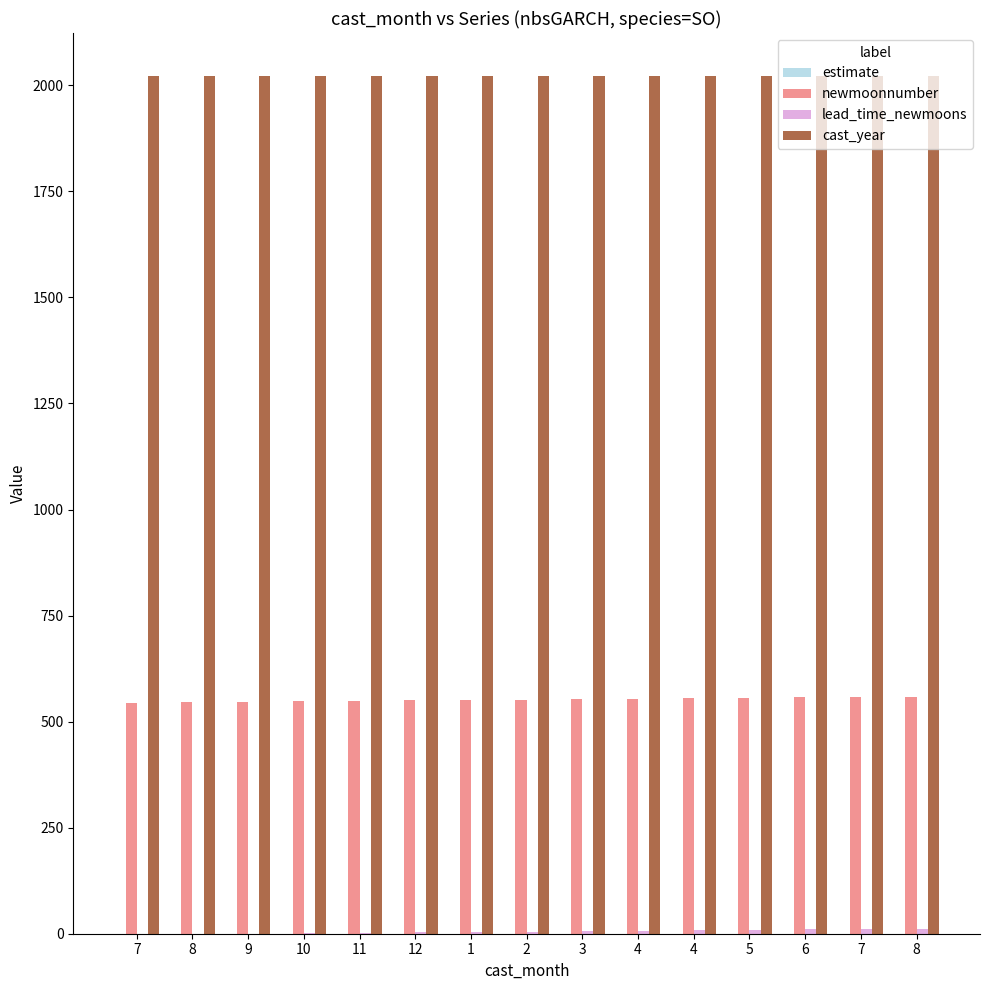

What is the label of the 13th bar from the left?

6